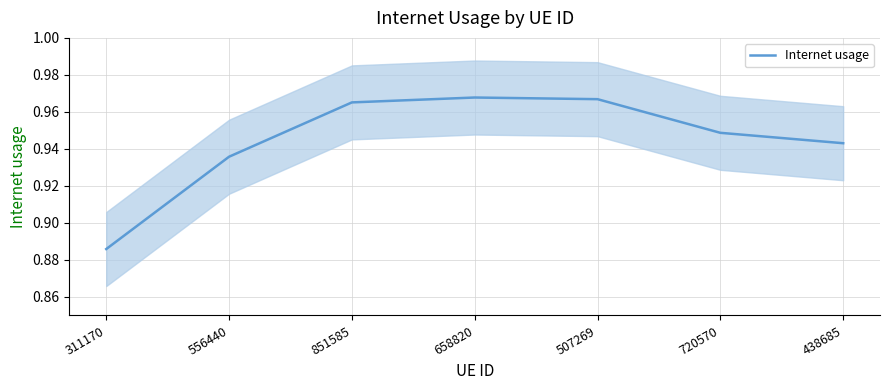

The chart shows a value of 1.5 at 556440. True or false?

False